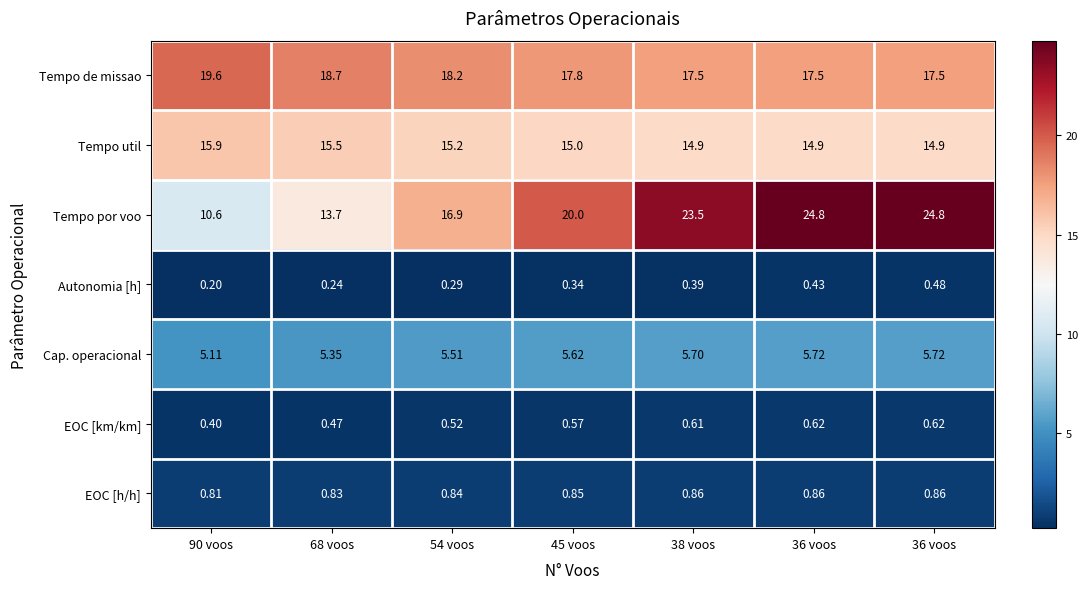

At which category is the sum across all series the highest?

36 voos